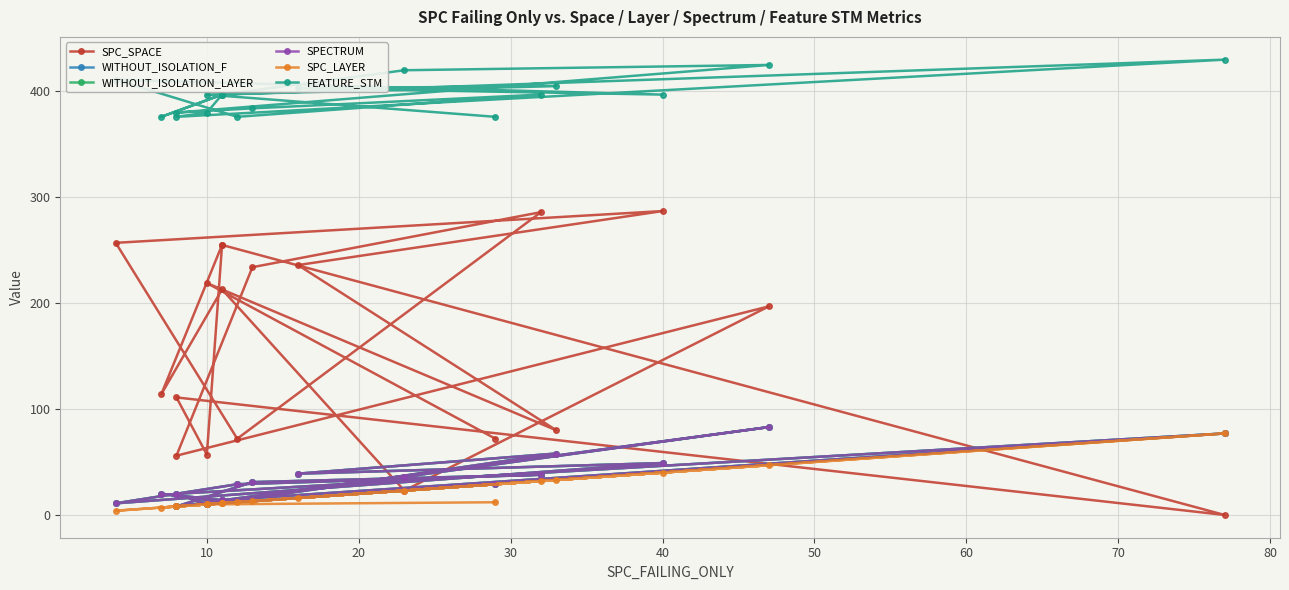

What is the average value of the SPECTRUM series?

31